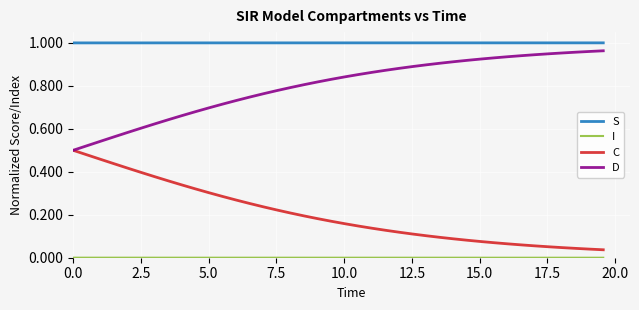

Which series has the largest total across all categories?

S